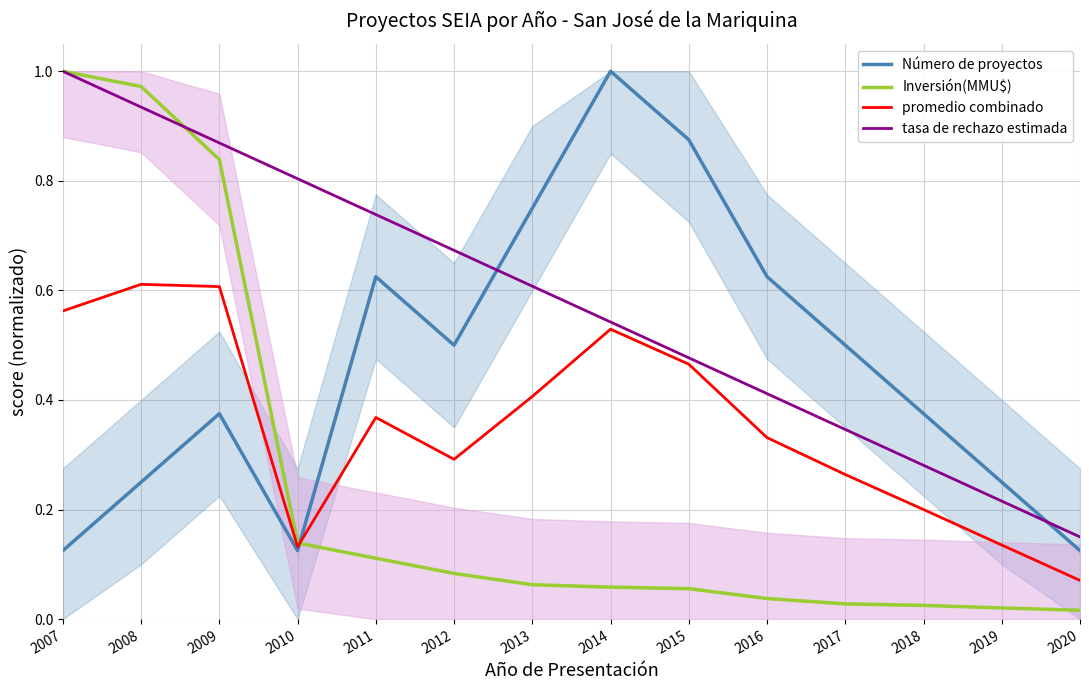

What is the minimum value for tasa de rechazo estimada?

0.2